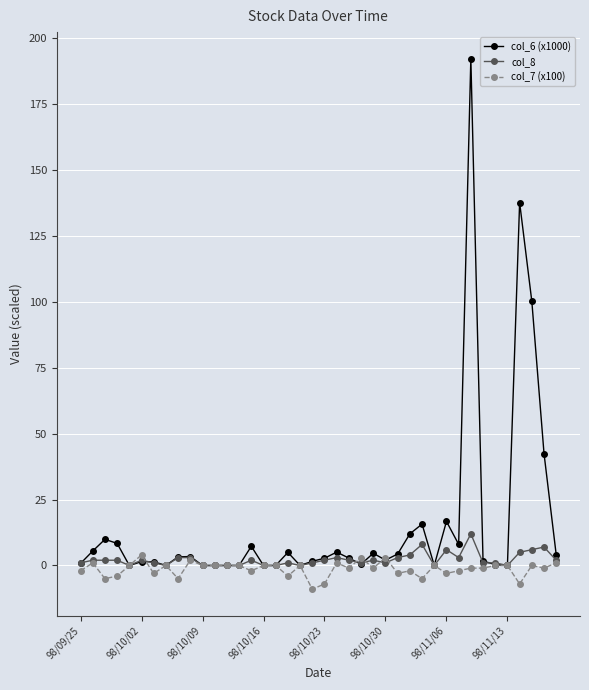

True or false: col_8 has more than 0 interior local peaks.

True